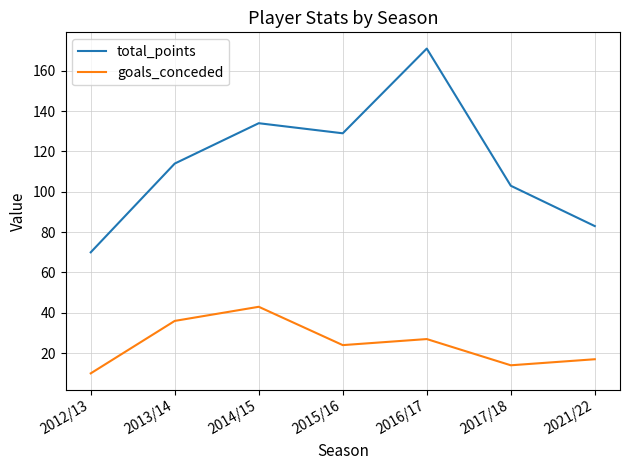

How many lines are shown in the chart?

2